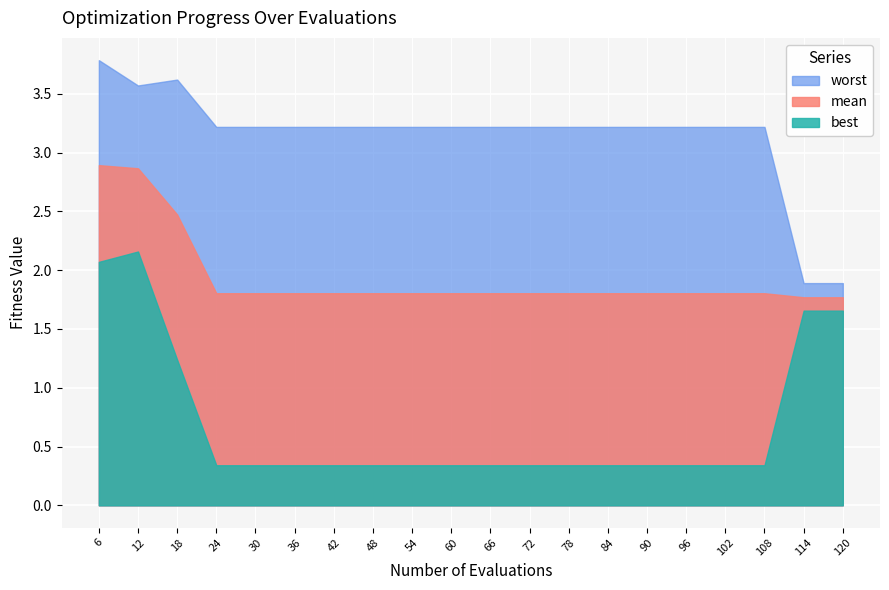

How many data points does each series have?

20